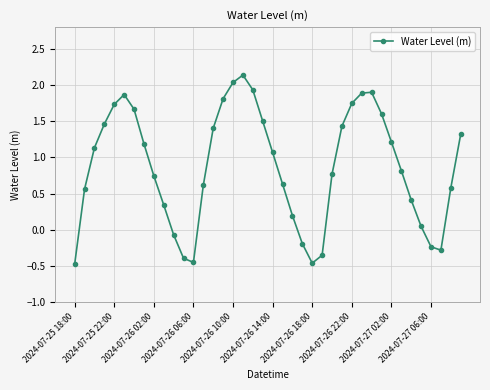

What is the maximum value shown in the chart?

2.1